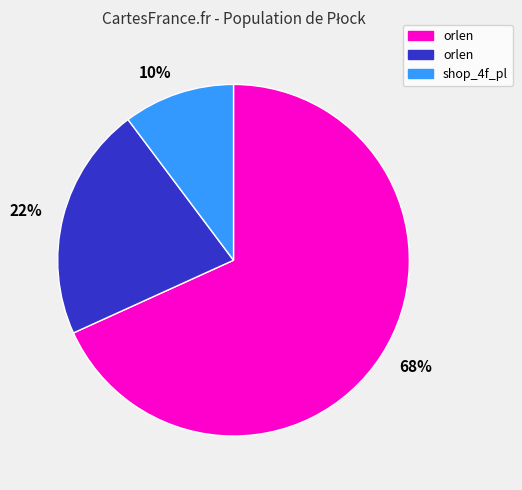

Which slice is the largest?

68%